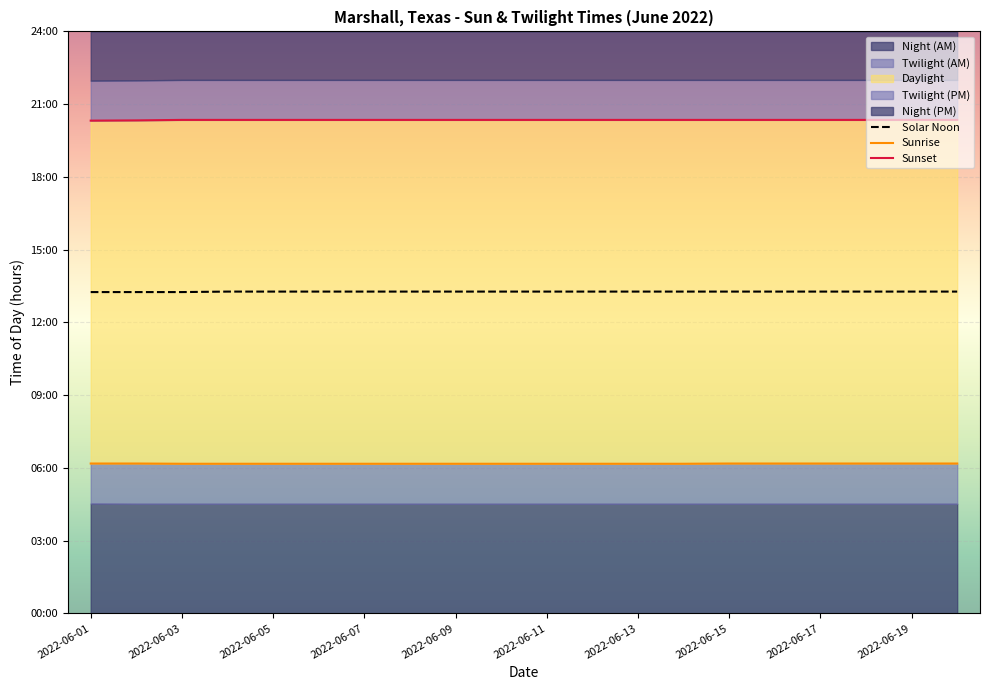

What is the sum of all Sunrise values?

123.5